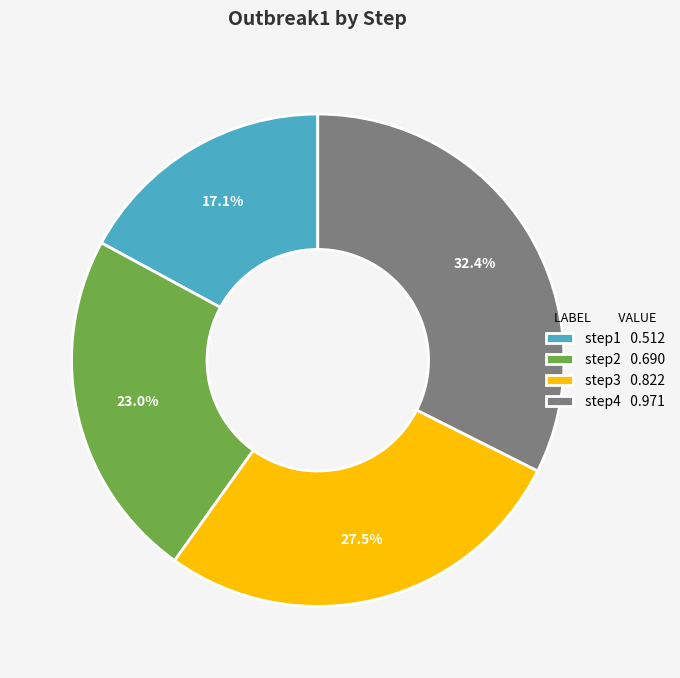

The step1 slice represents 17% of the pie. True or false?

True